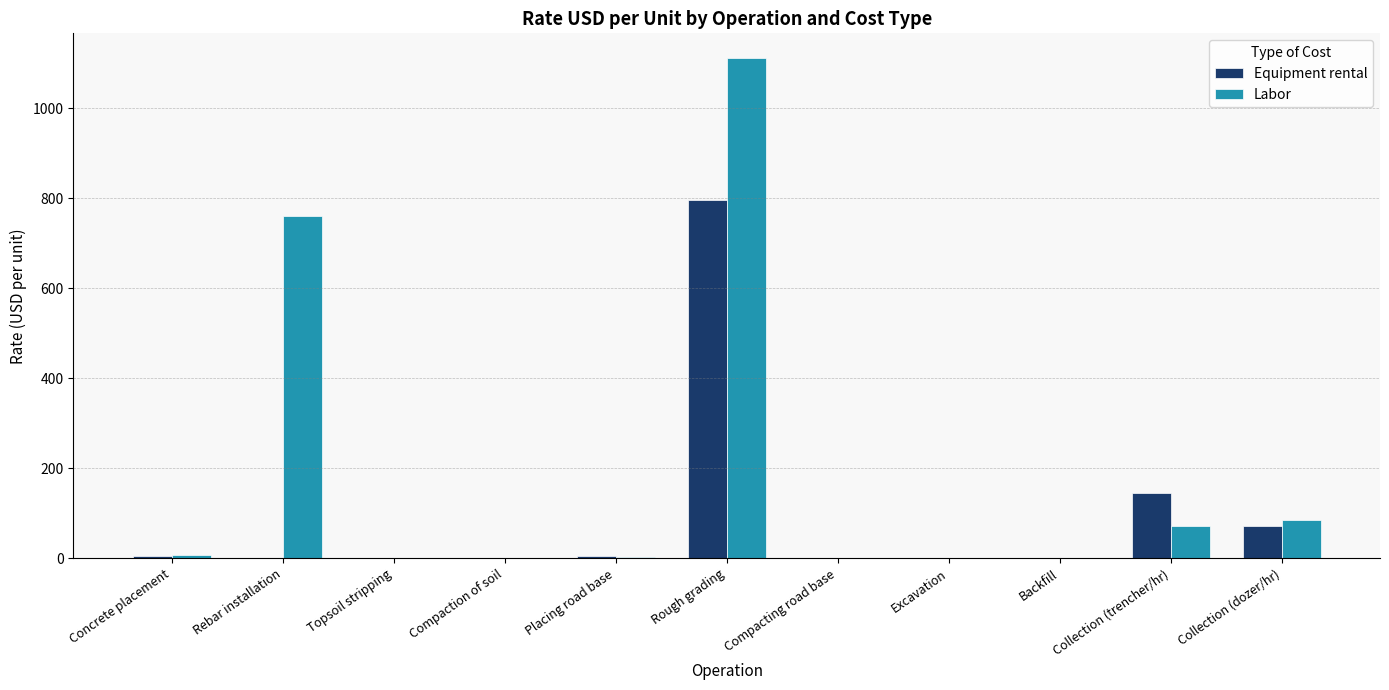

Where is Labor nearest to the value 555?

Rebar installation